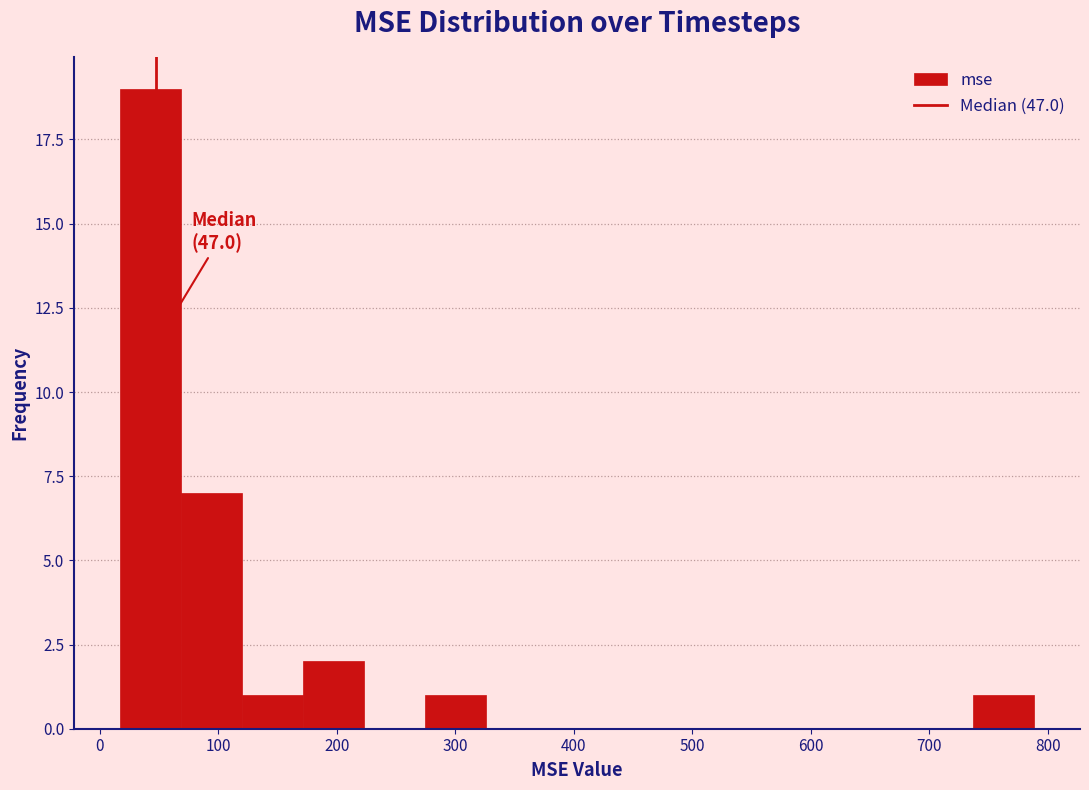

Over which range of the x-axis is the bar tallest?

20 to 70